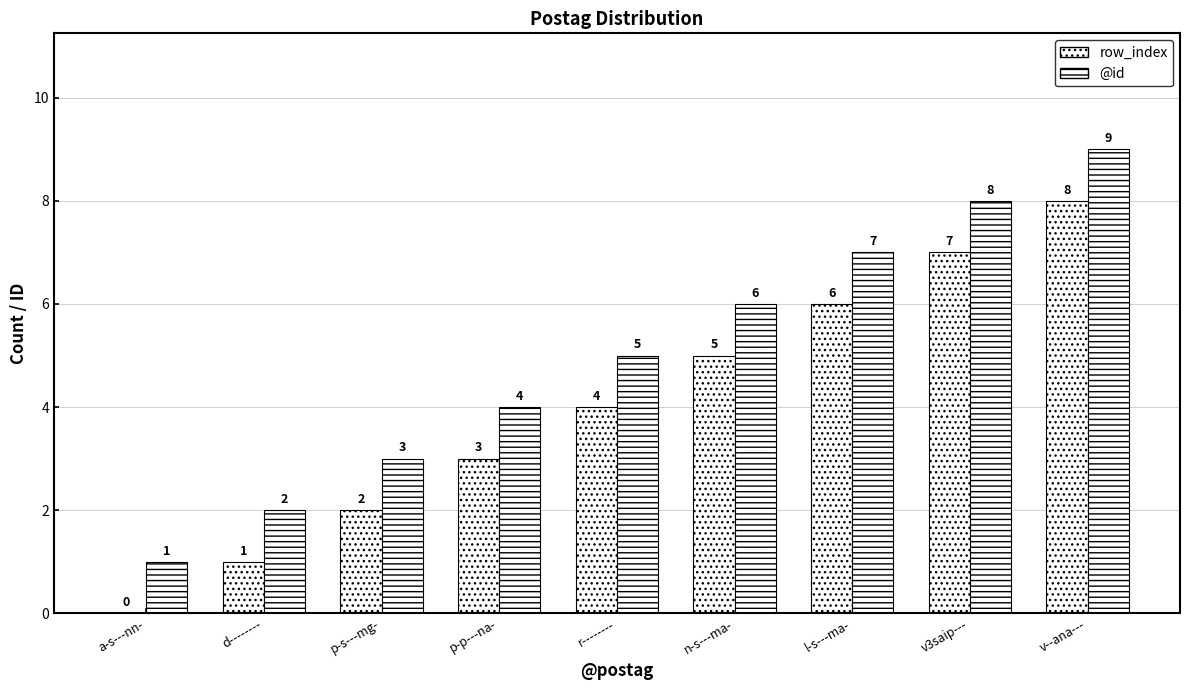

Rank the series by their maximum value, from highest to lowest.

@id, row_index